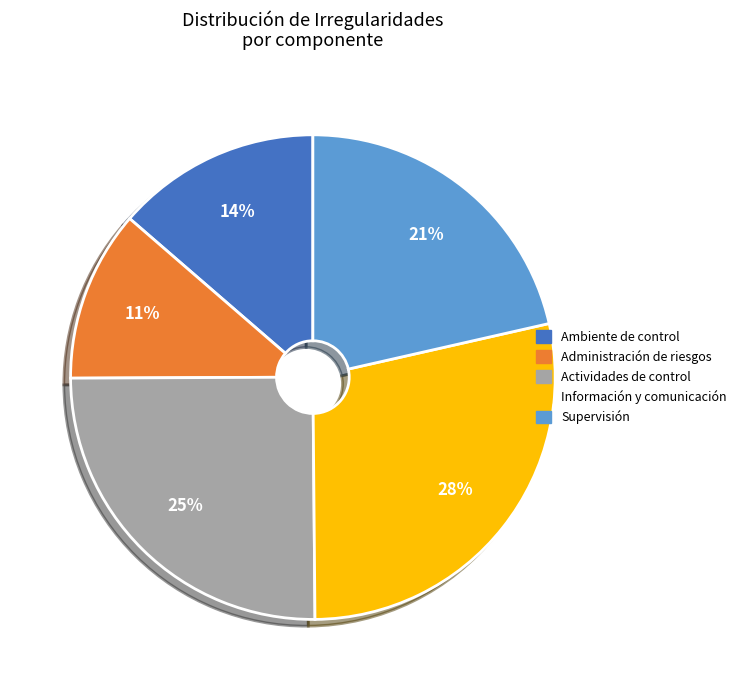

Is it true that Supervisión is 30% of the pie?

False